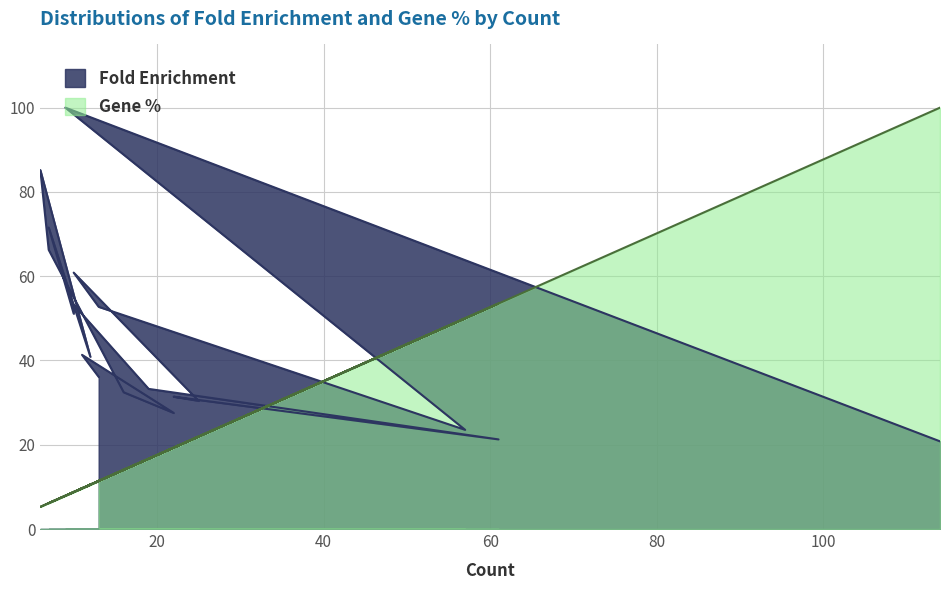

True or false: Percent has more than 1 points higher than both neighbors.

True